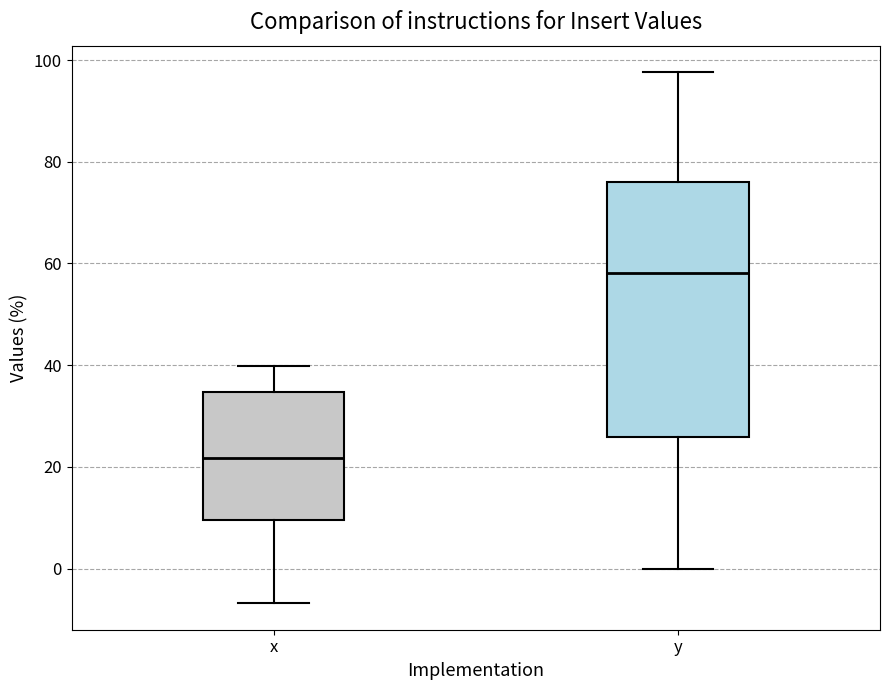

Where does the upper whisker of the box for x end on the y-axis? The values are not printed on the chart, so give them approximately, as read against the axis.

40